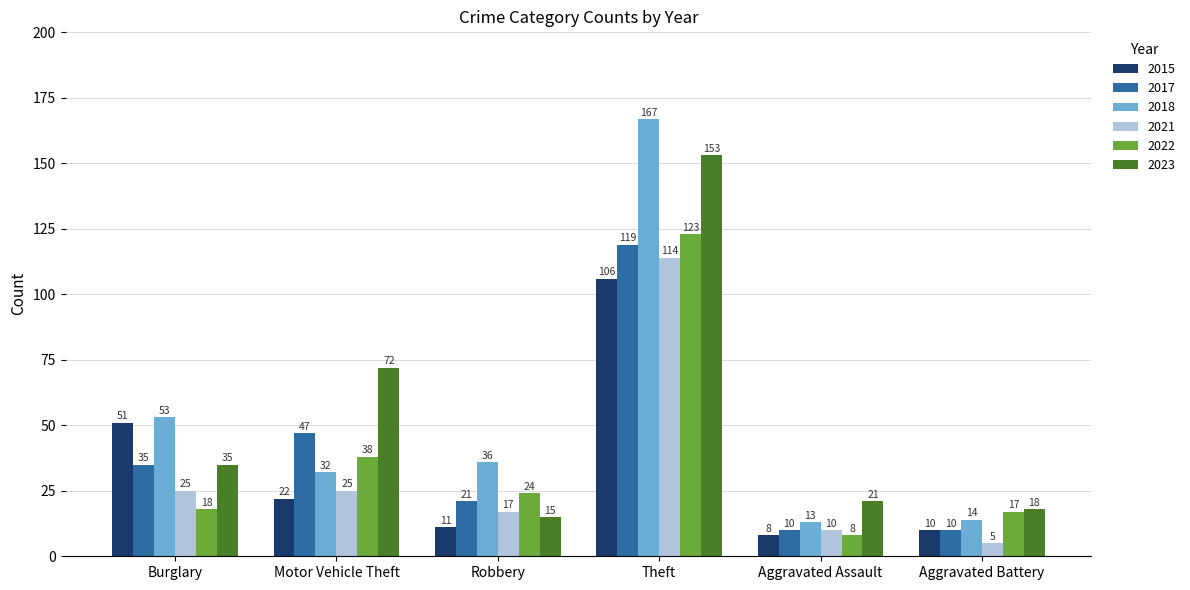

What is the total value across all series at Aggravated Battery?

74